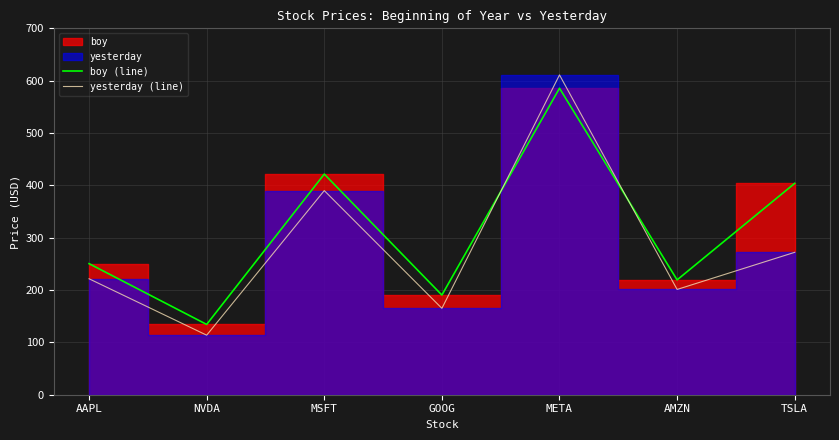

Where is the first local maximum for yesterday (line)?

MSFT